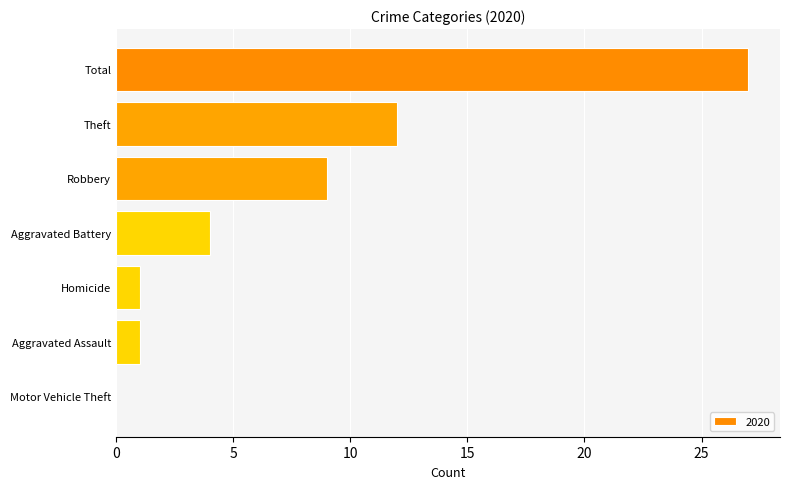

The chart shows a value of 12 at Robbery. True or false?

False